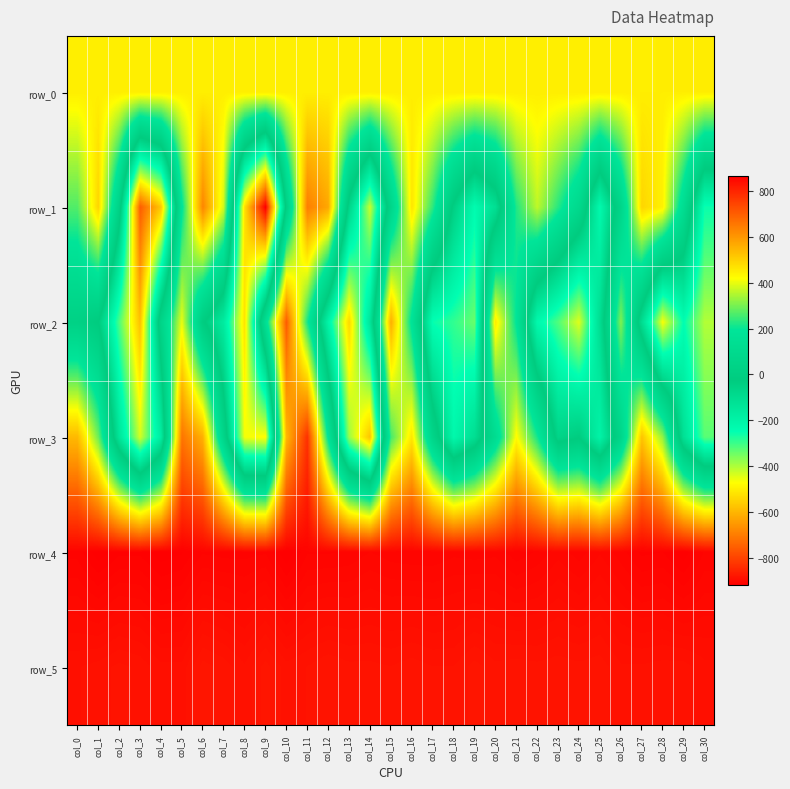

At which label is row_2 closest to 61?

col_4